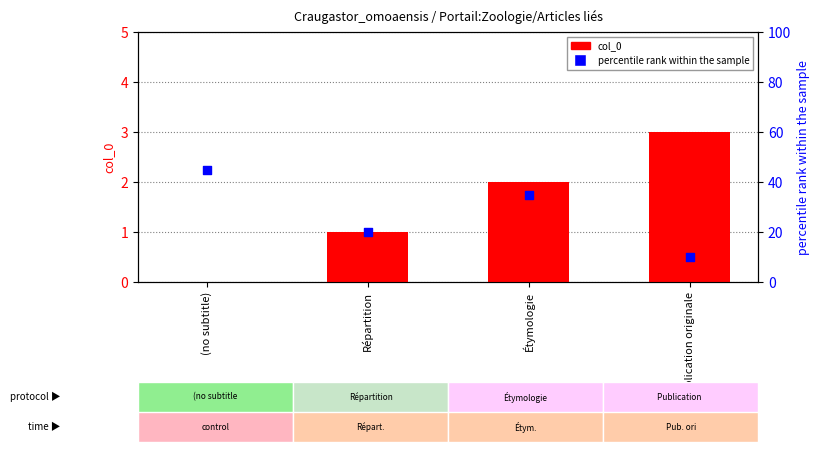

Which series contains the highest Y value?

percentile rank within the sample